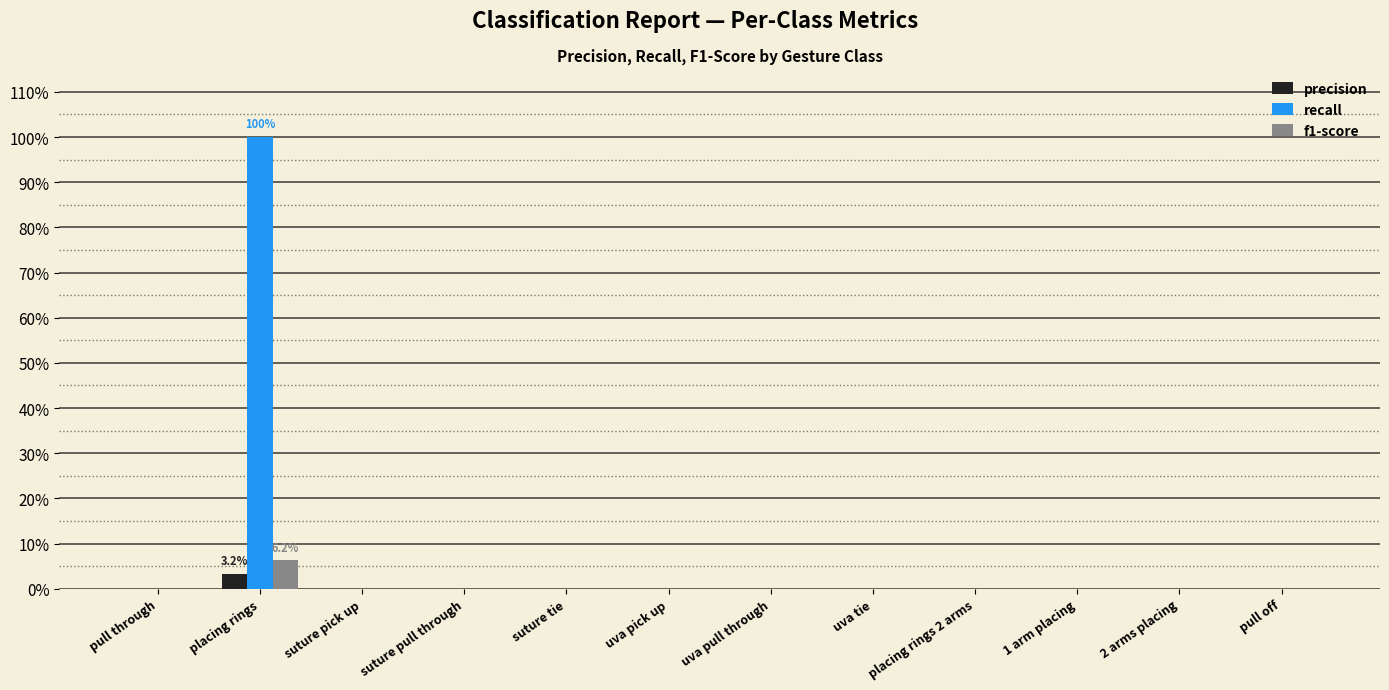

What are all the series names shown in the legend?

precision, recall, f1-score